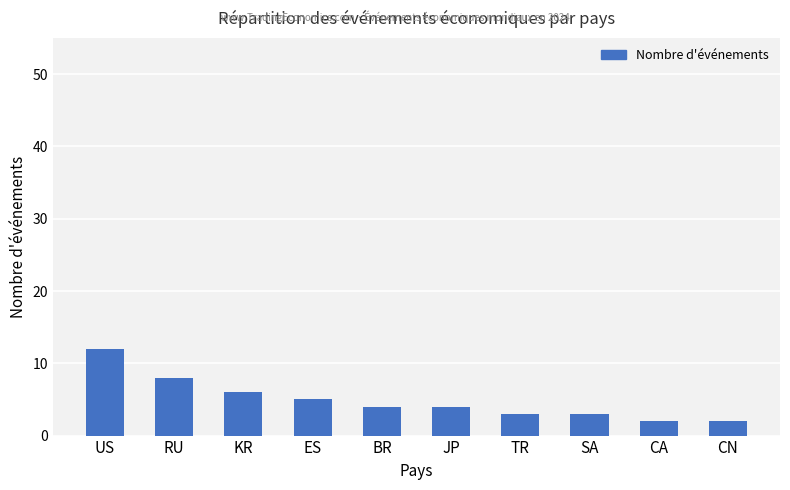

How many data points does each series have?

10